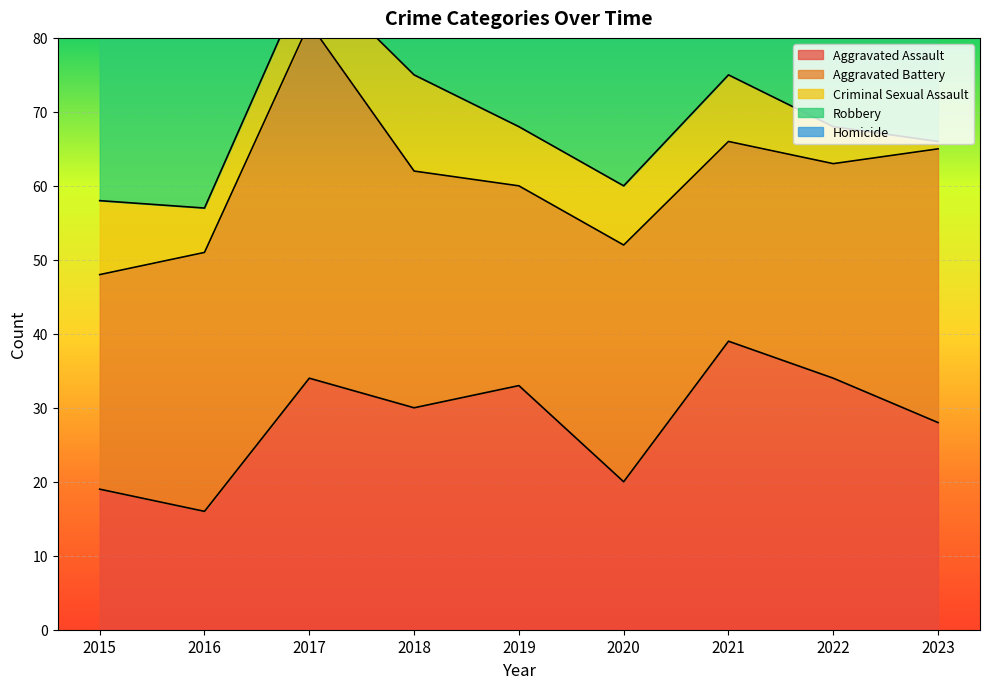

What is the difference between the second highest and second lowest values in the Criminal Sexual Assault series?

5